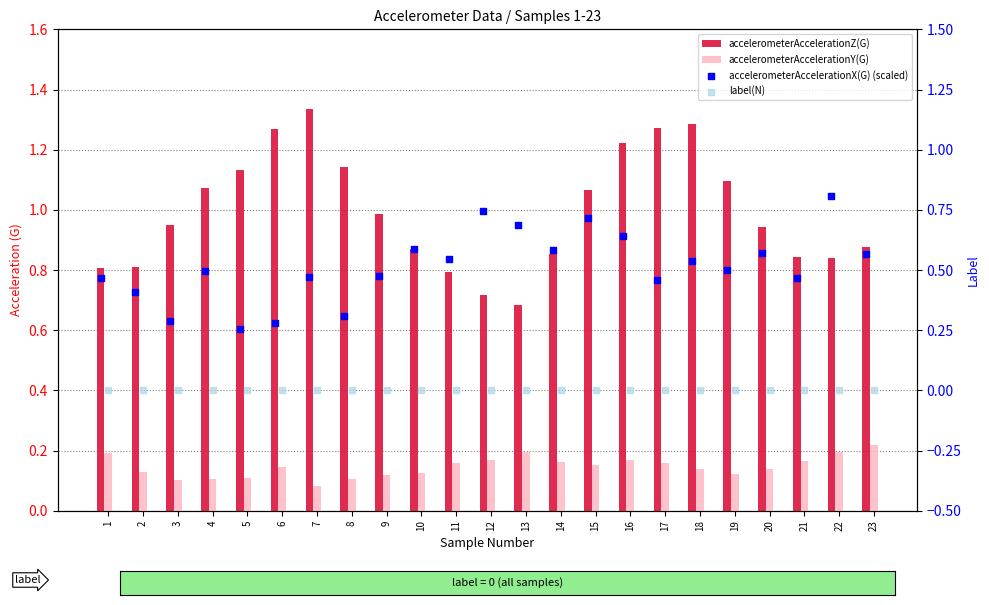

Which series contains the lowest Y value?

label(N)